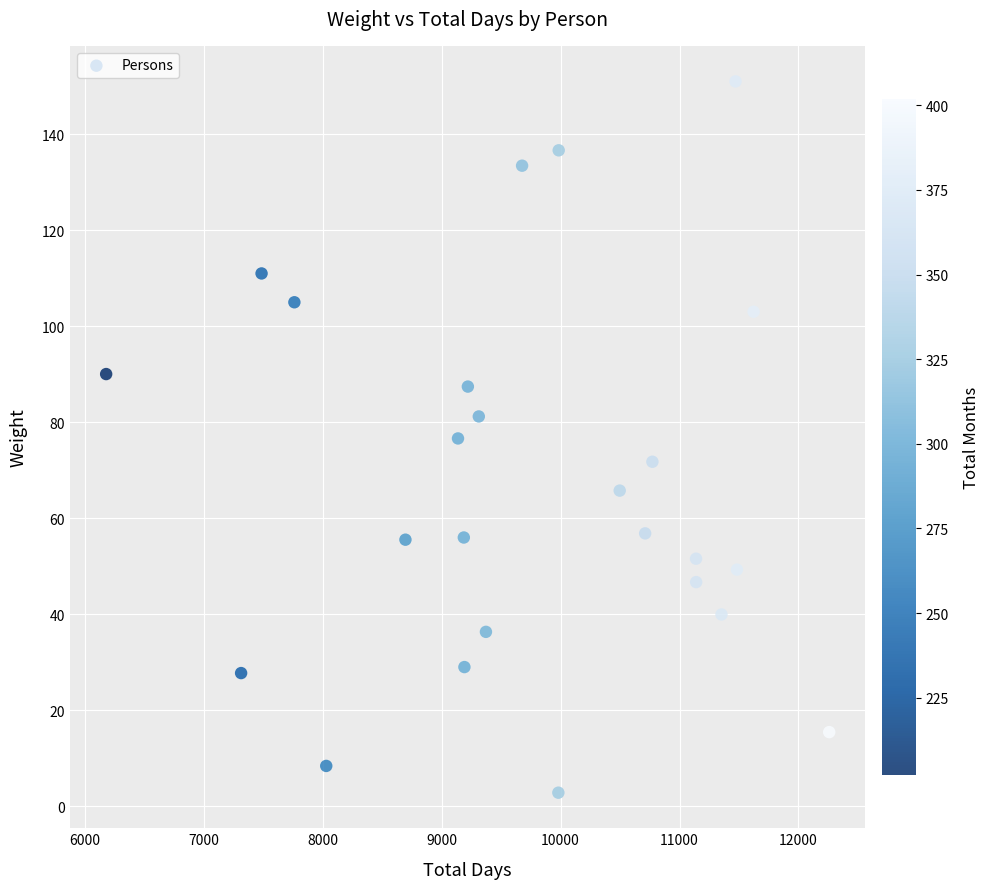

What is the range of X values (max minus min)?

6081.0